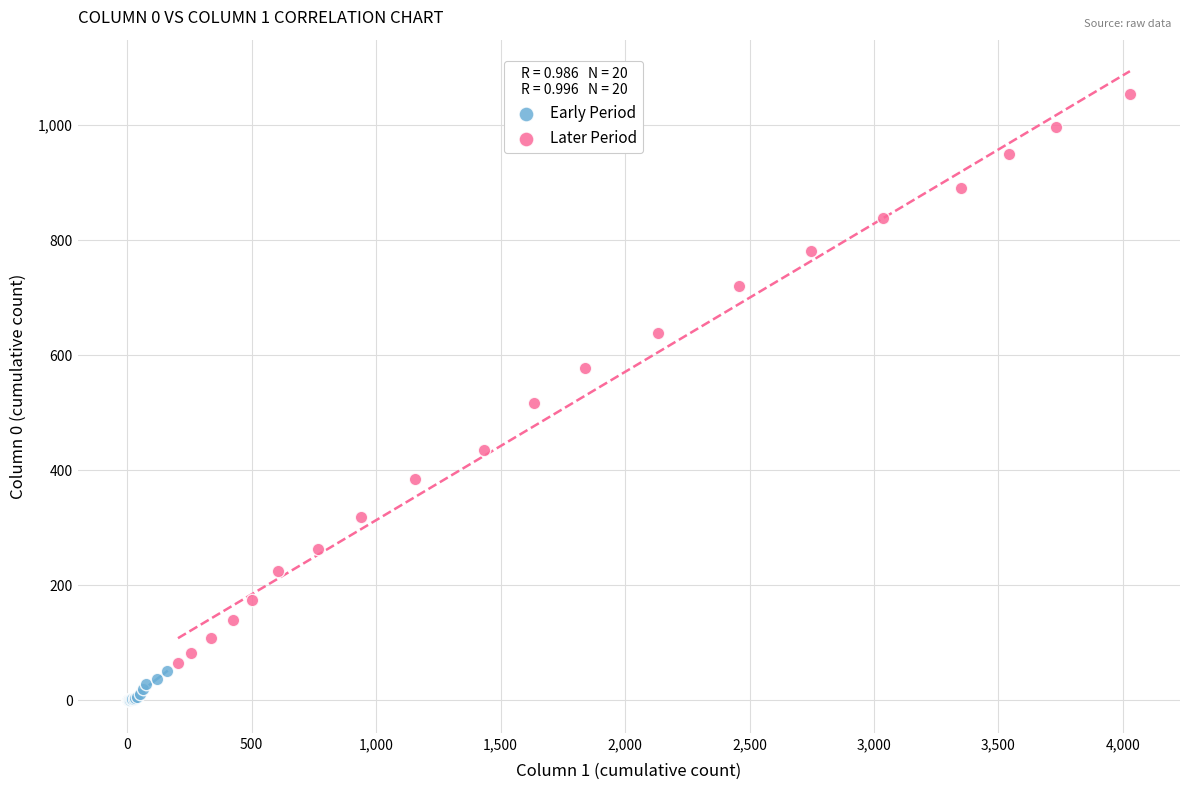

Which series reaches the minimum Y coordinate?

Early Period